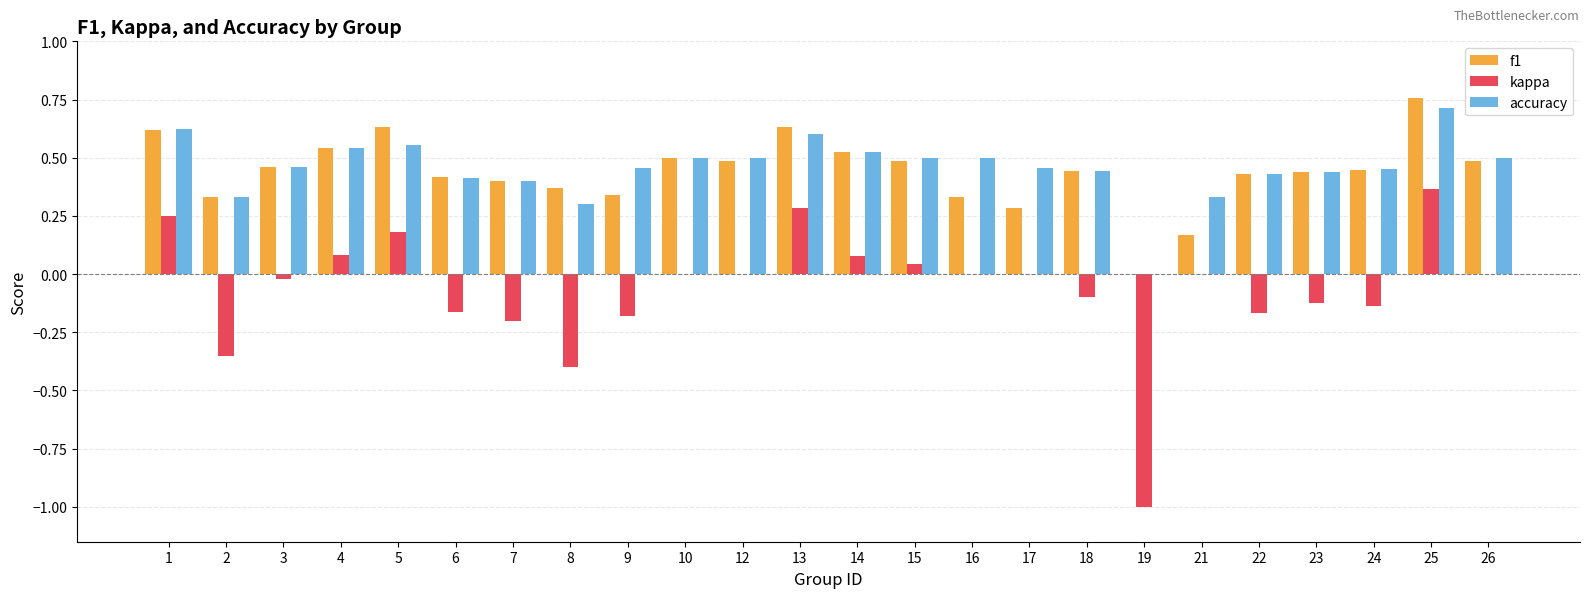

How many groups of bars are there?

24